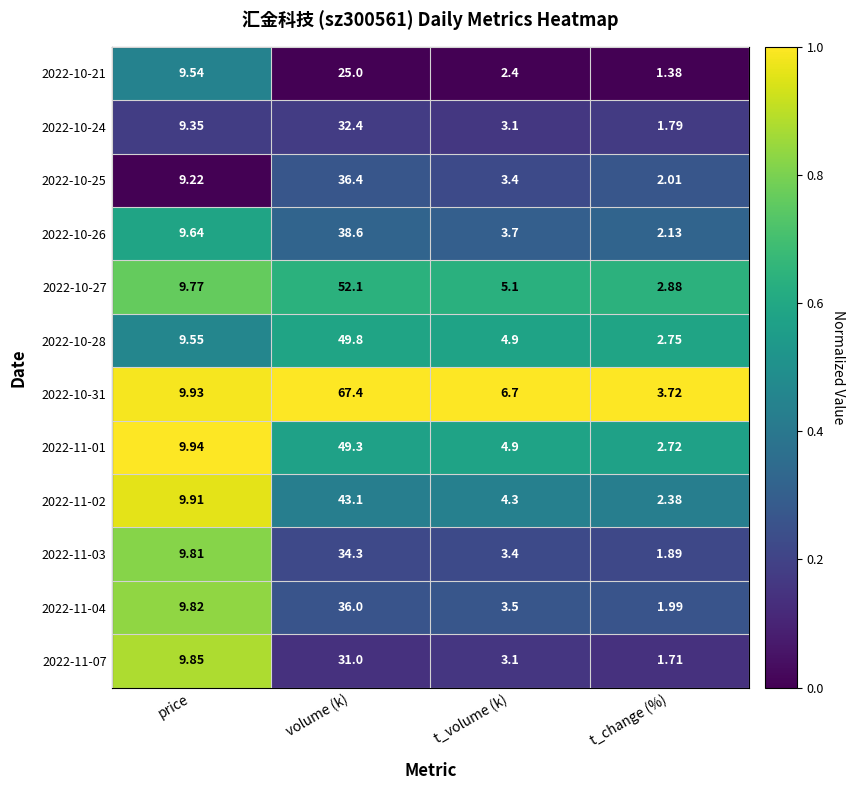

How many categories are shown in the chart?

4